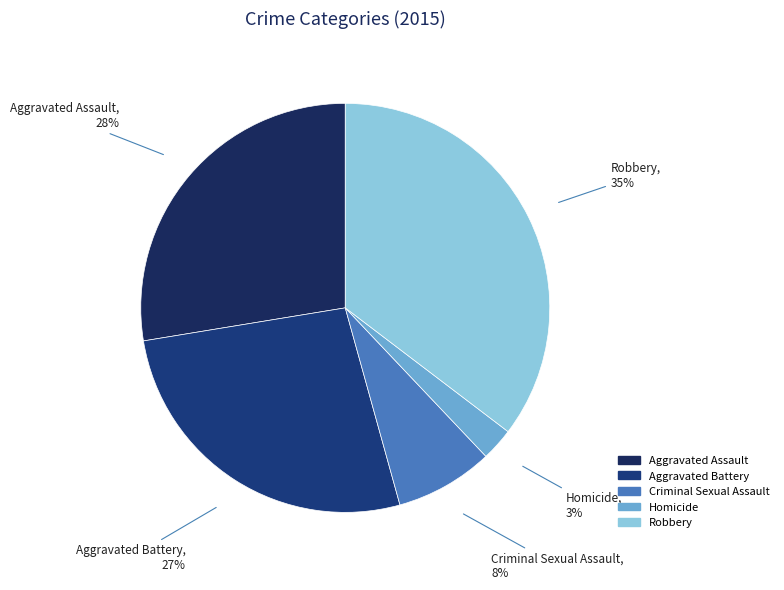

True or false: Aggravated Assault accounts for 28% of the total.

True